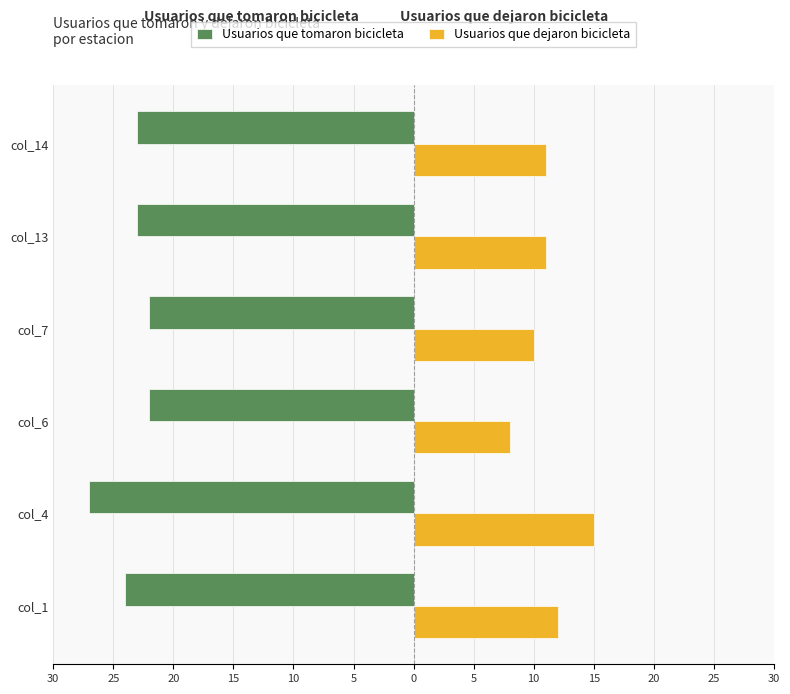

What are all the series names shown in the legend?

Usuarios que tomaron bicicleta, Usuarios que dejaron bicicleta